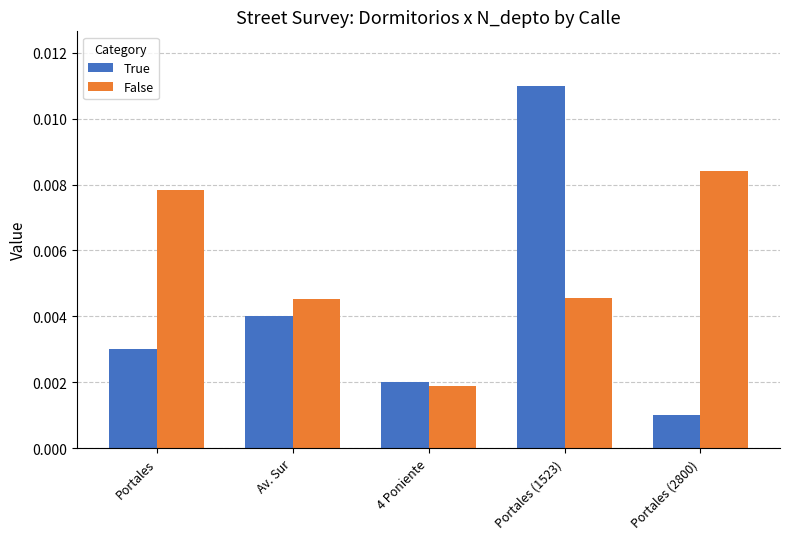

At which category is the sum across all series the highest?

Portales (1523)